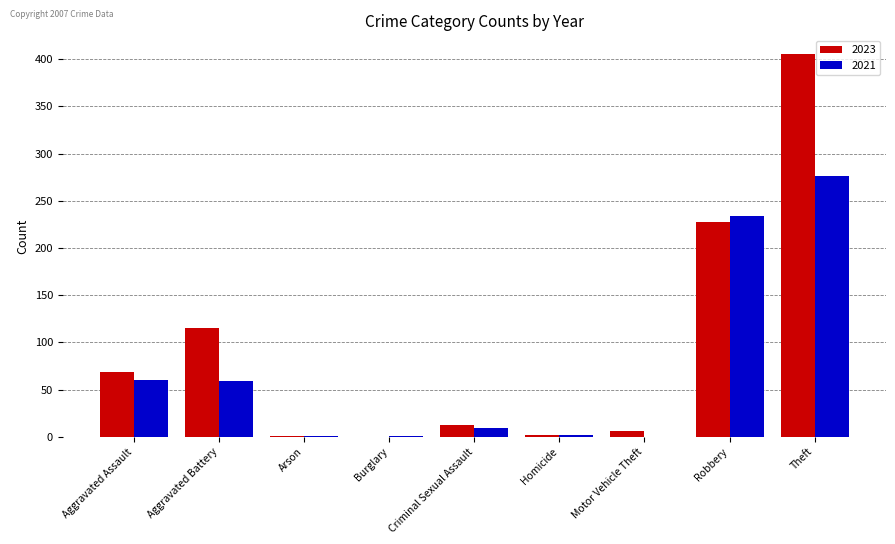

What is the average value of the 2021 series?

71